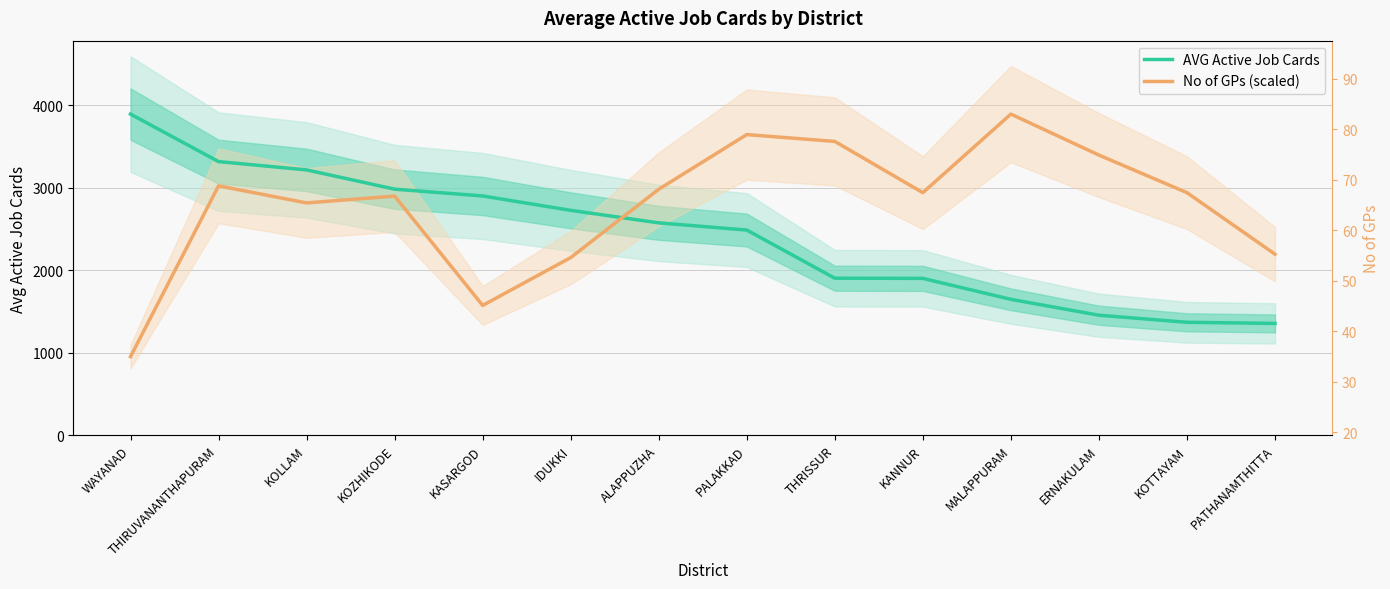

Reading left to right, what are all the values shown in this chart?

AVG Active Job Cards: 3894.1	3318.1	3217.4	2984.0	2901.3	2727.1	2575.2	2488.1	1904.3	1902.1	1648.0	1455.5	1369.7	1356.1
No of GPs (scaled): 952.8	3024.1	2817.0	2899.9	1574.2	2154.2	2982.7	3645.5	3562.7	2941.3	3894.1	3397.0	2941.3	2195.6